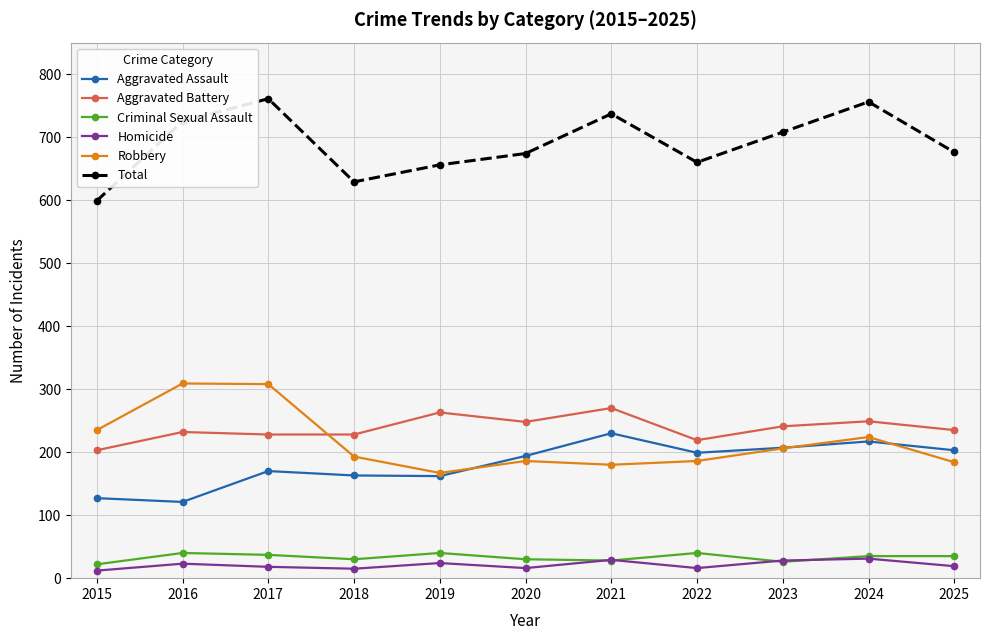

Is it true that Aggravated Assault equals 202 at 2016?

False